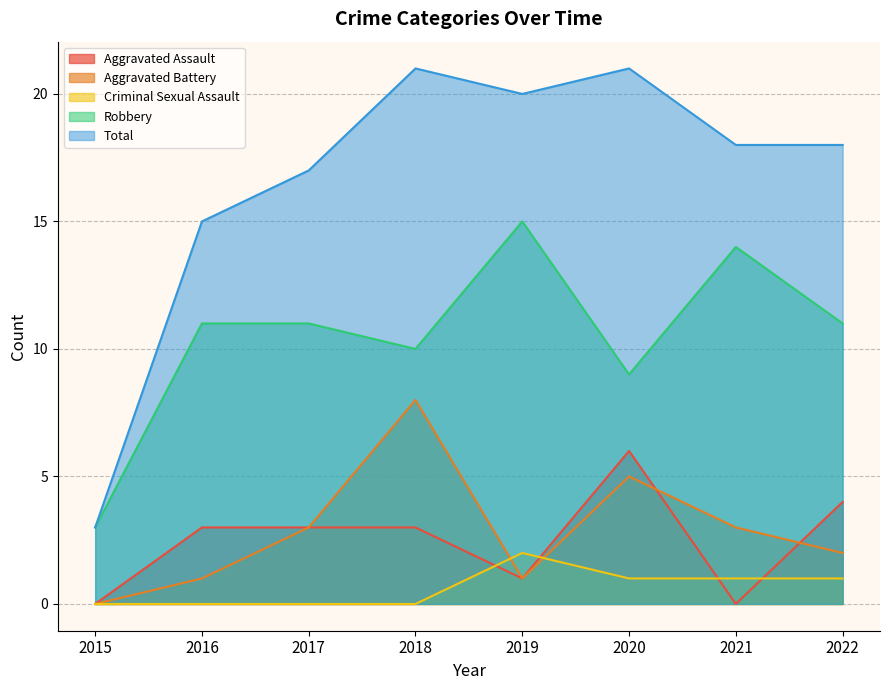

True or false: Robbery and Criminal Sexual Assault cross at least once.

False